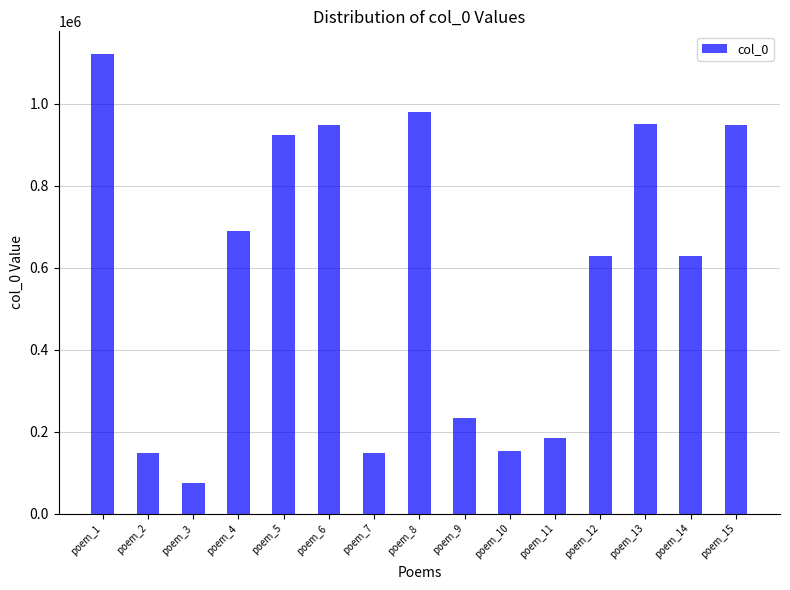

What is the maximum value shown in the chart?

1120339